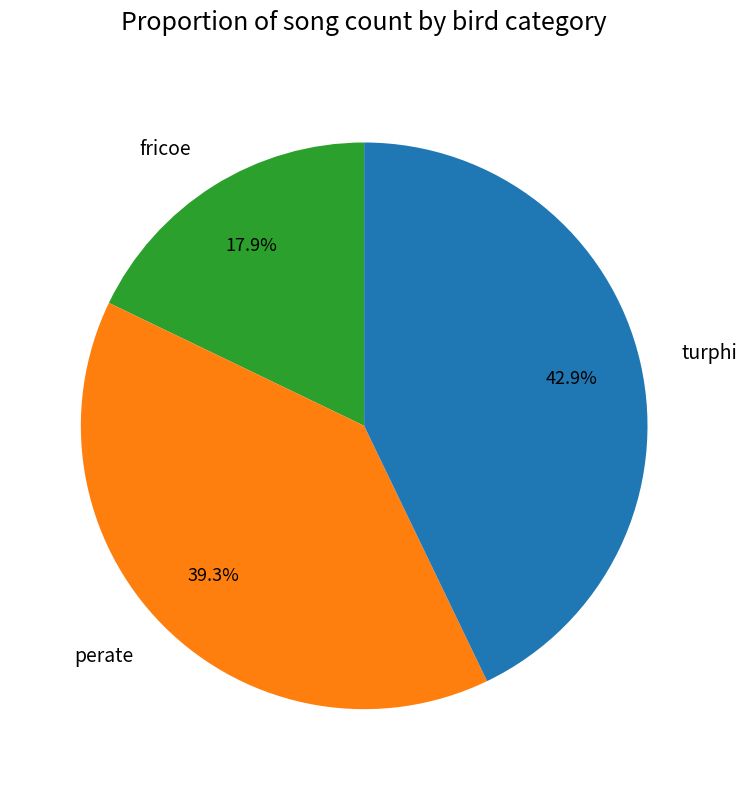

Between turphi and fricoe, which is larger?

turphi